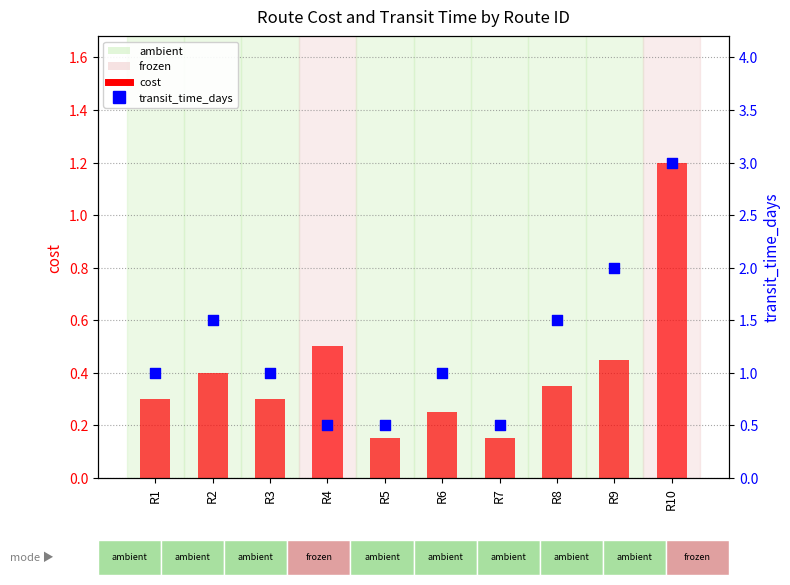

Is the value of cost at R2 greater than the value of transit_time_days at R3?

No